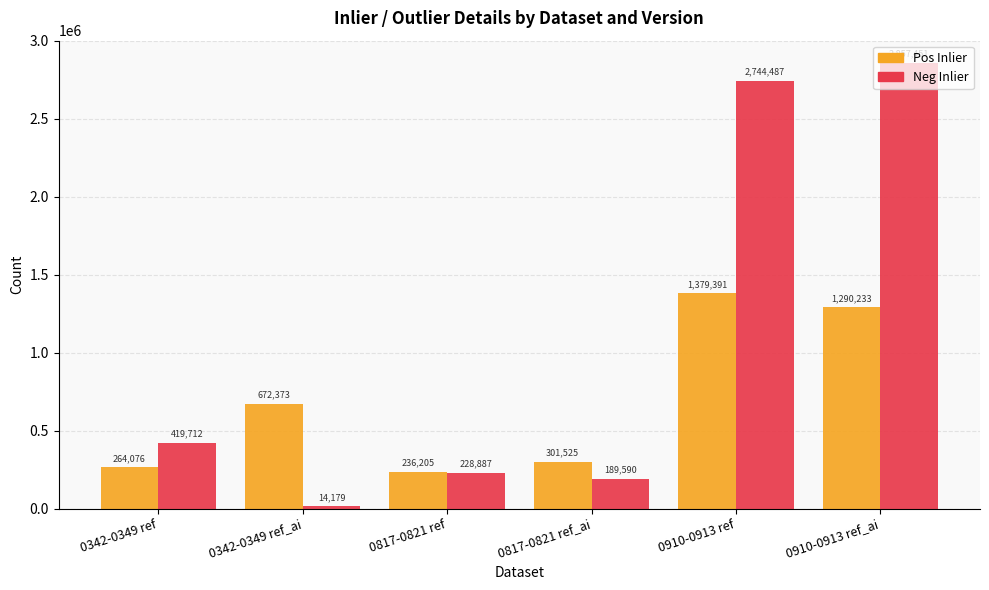

Where is Pos Inlier nearest to the value 807798?

0342-0349 ref_ai